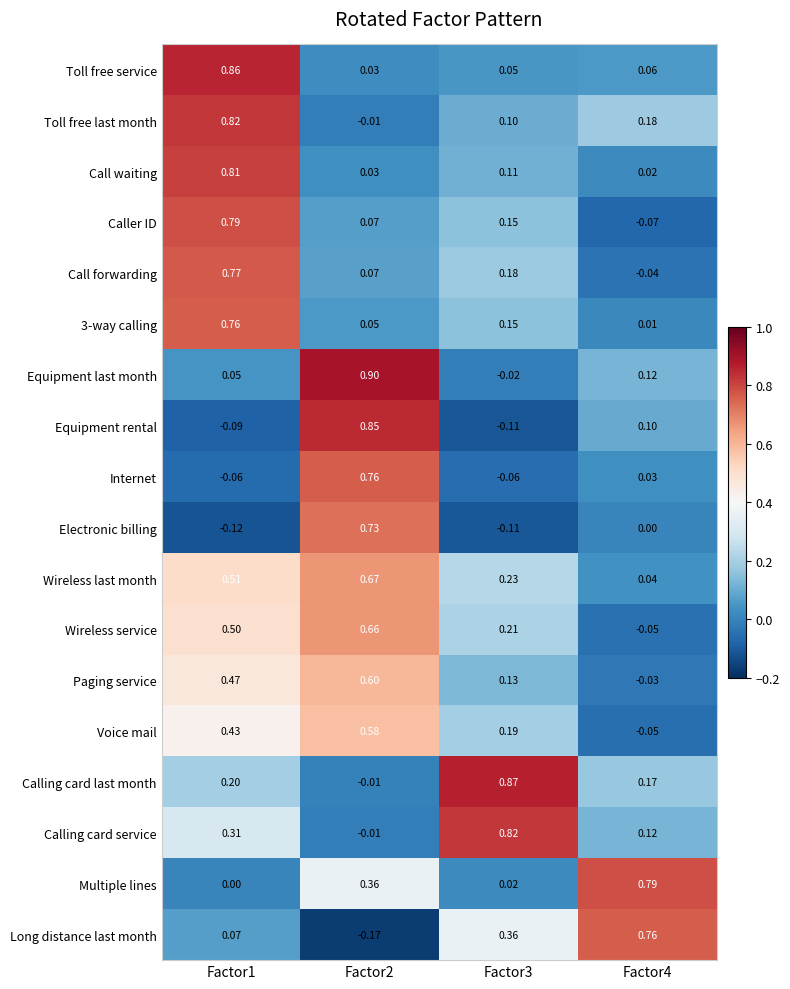

Is the value of Caller ID at Factor4 greater than the value of 3-way calling at Factor3?

No